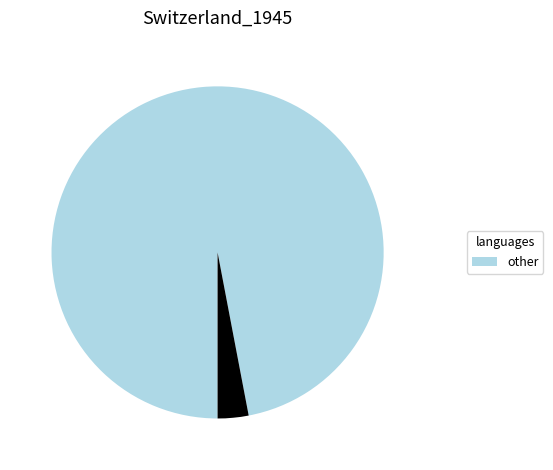

Is there any slice that represents more than half of the pie?

Yes